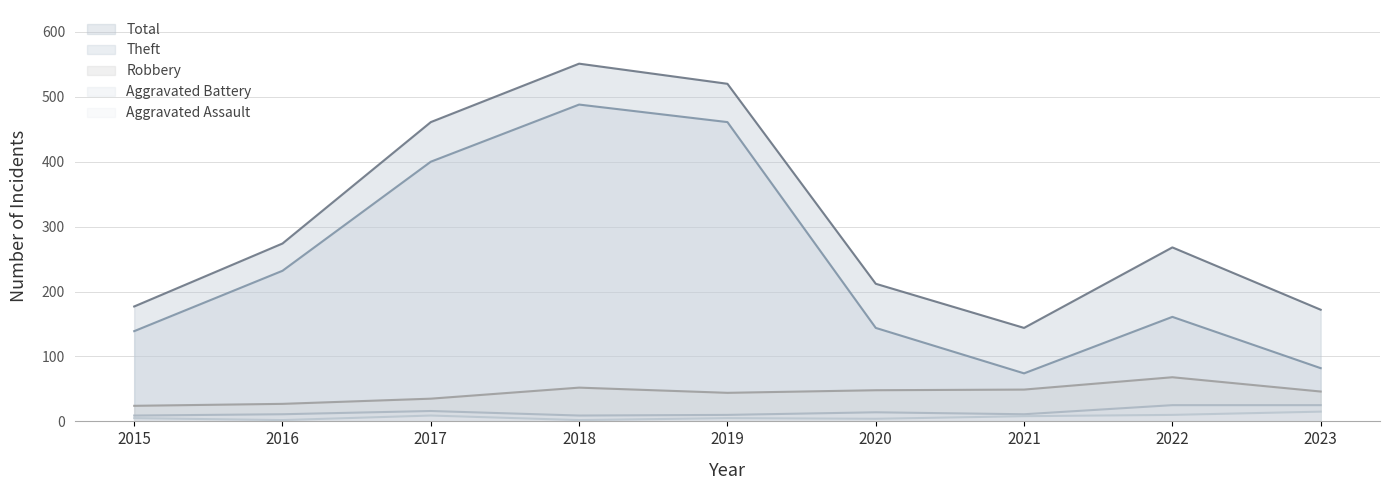

Reading left to right, extract all data points from this chart.

Theft: 2015=139	2016=232	2017=400	2018=488	2019=461	2020=144	2021=74	2022=161	2023=82
Total: 2015=177	2016=274	2017=461	2018=551	2019=520	2020=212	2021=144	2022=268	2023=172
Robbery: 2015=24	2016=27	2017=35	2018=52	2019=44	2020=48	2021=49	2022=68	2023=46
Aggravated Battery: 2015=9	2016=11	2017=16	2018=9	2019=10	2020=14	2021=11	2022=25	2023=25
Aggravated Assault: 2015=5	2016=2	2017=9	2018=2	2019=5	2020=4	2021=8	2022=10	2023=15